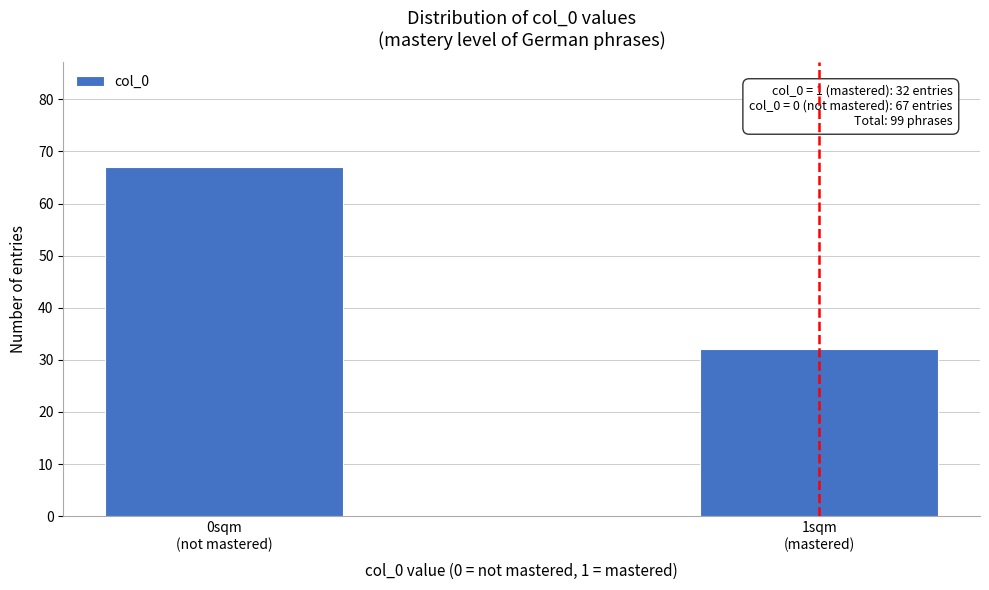

Reading left to right, transcribe all the data shown in this chart.

67	32